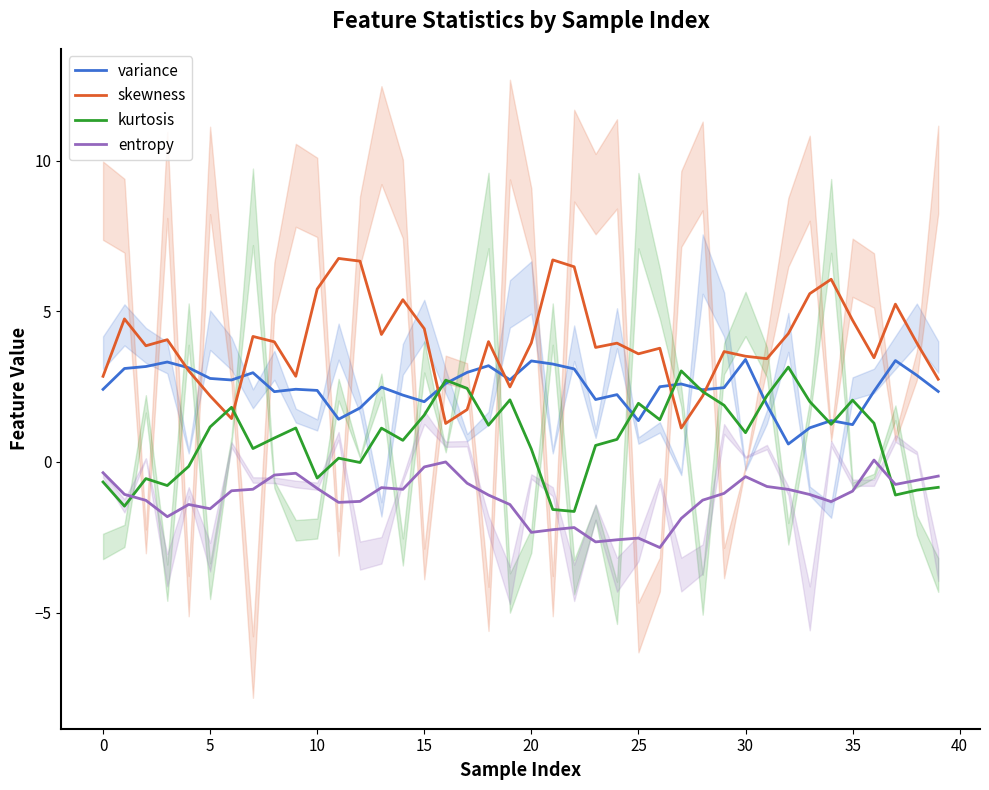

What is the difference between the maximum and second lowest values in the kurtosis series?

4.7